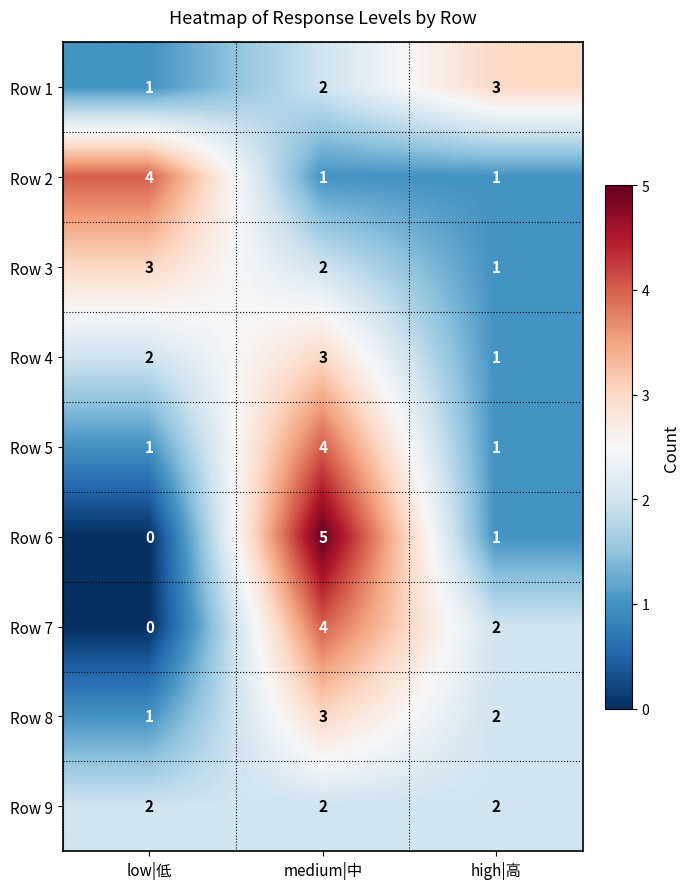

Is it true that Row 8 equals 1 at low|低?

True